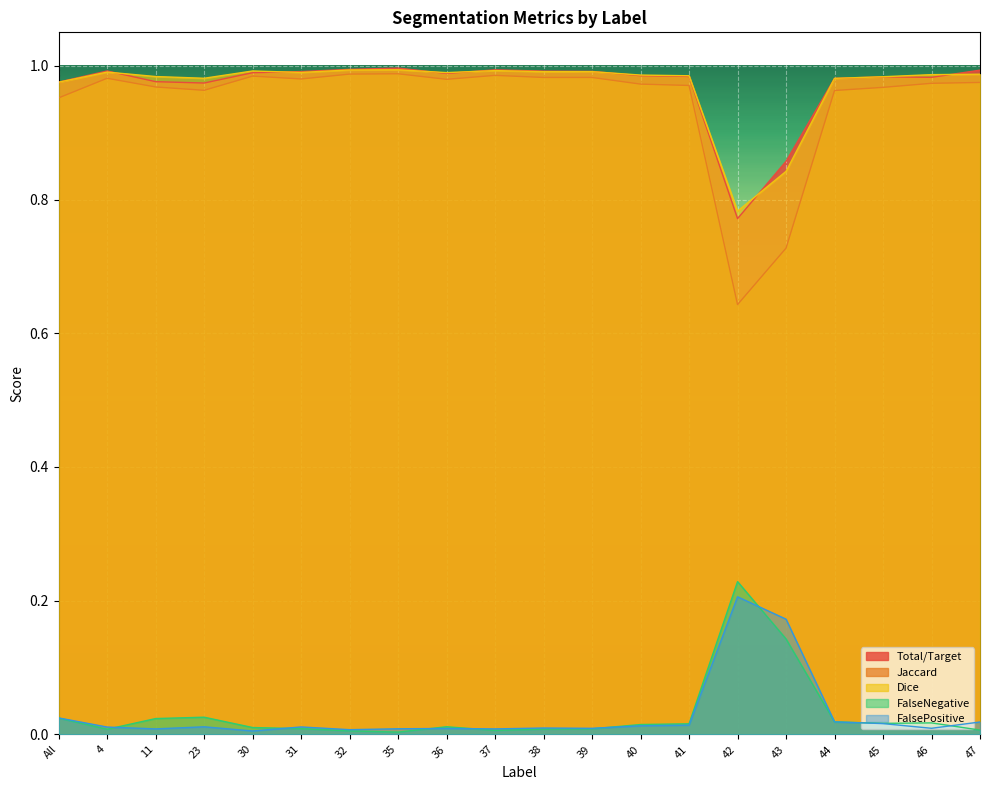

Is it true that Total/Target equals 0.4 at 37?

False